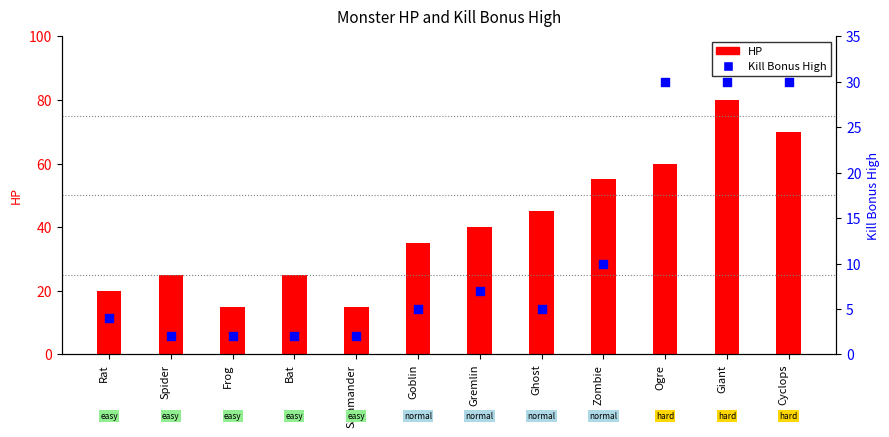

Which series reaches the maximum Y coordinate?

HP